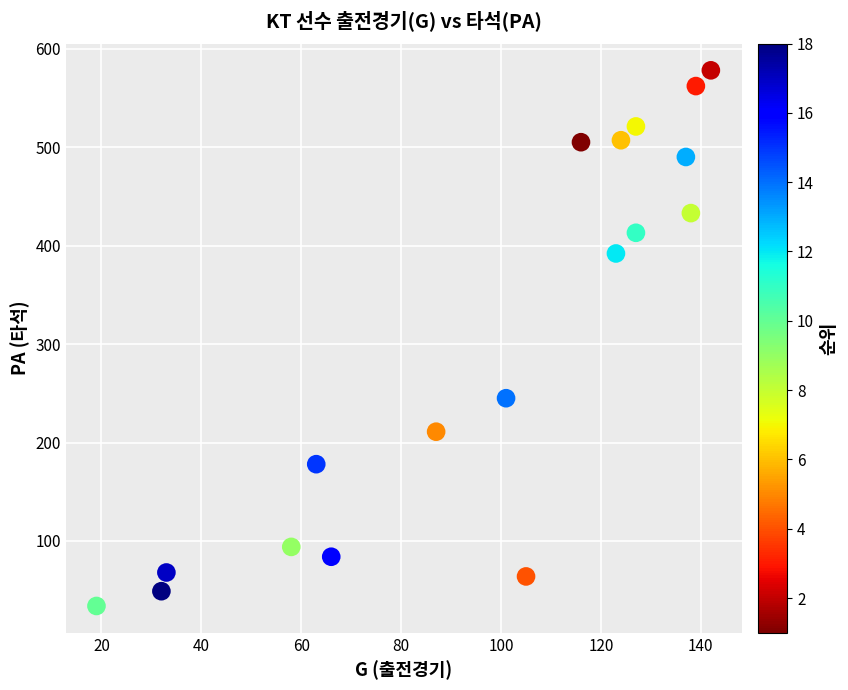

What is the range of X values (max minus min)?

123